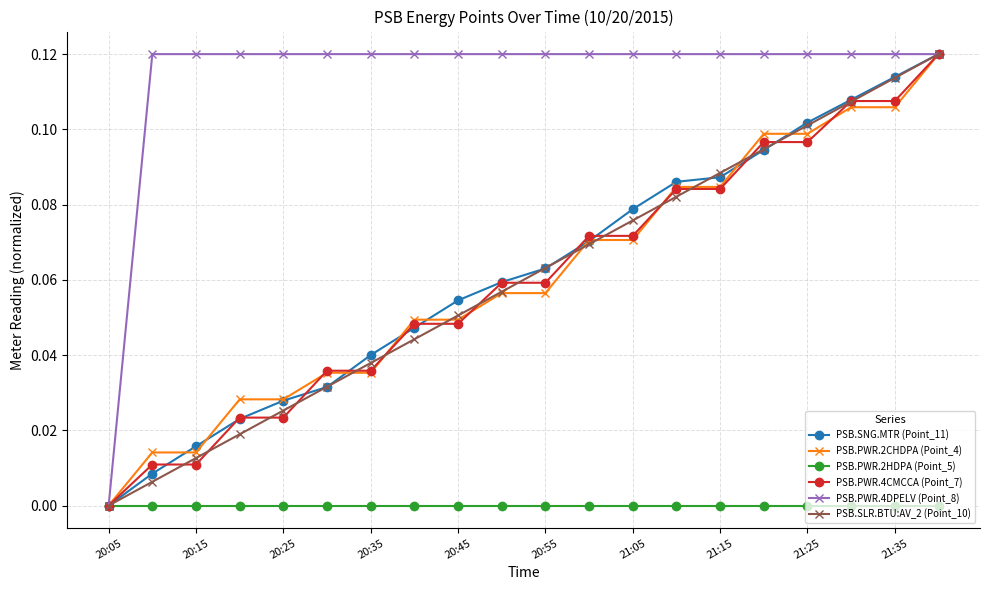

Which series has the largest total across all categories?

PSB.PWR.4DPELV (Point_8)